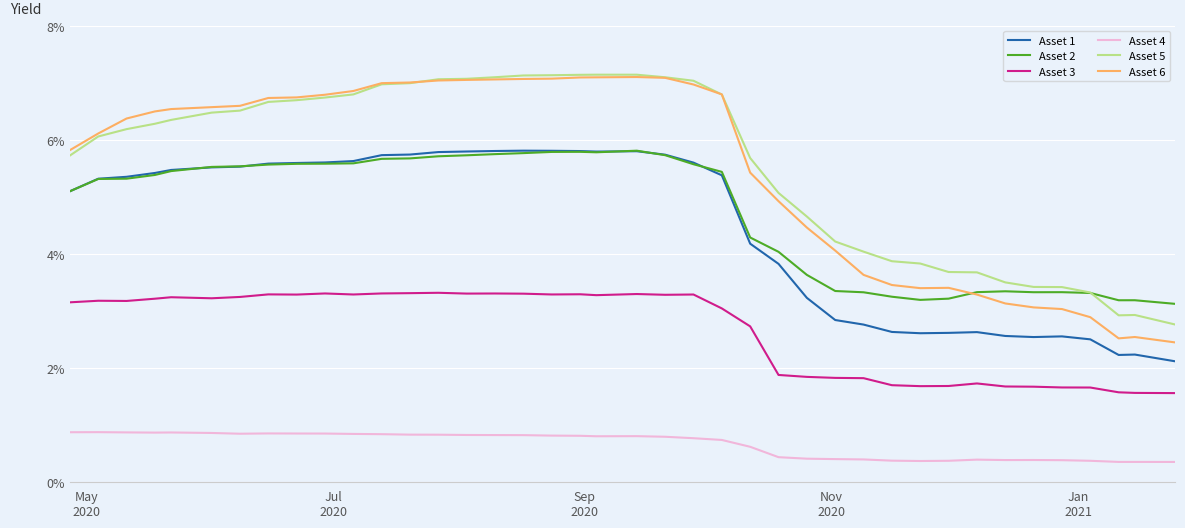

What are all the series names shown in the legend?

Asset 1, Asset 2, Asset 3, Asset 4, Asset 5, Asset 6